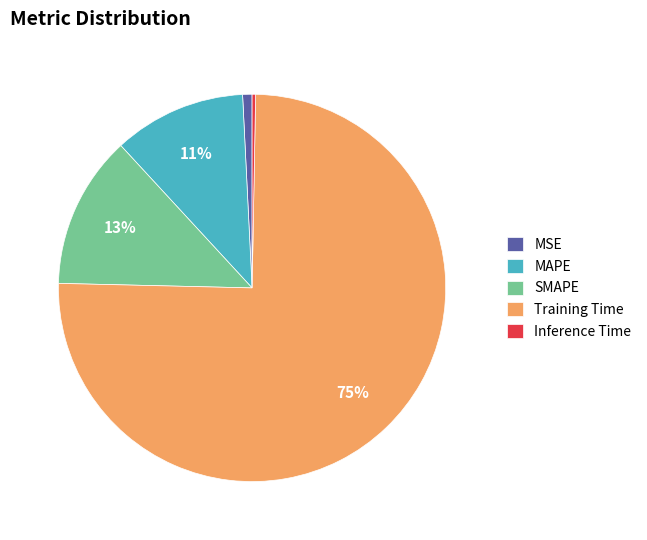

Do Training Time and MAPE together represent more than half of the pie?

Yes